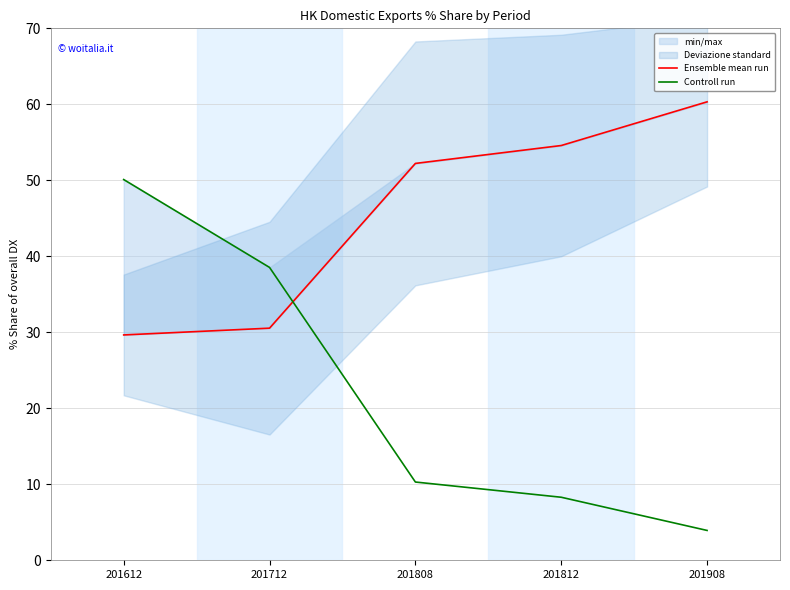

At which label is Controll run closest to 27?

201712